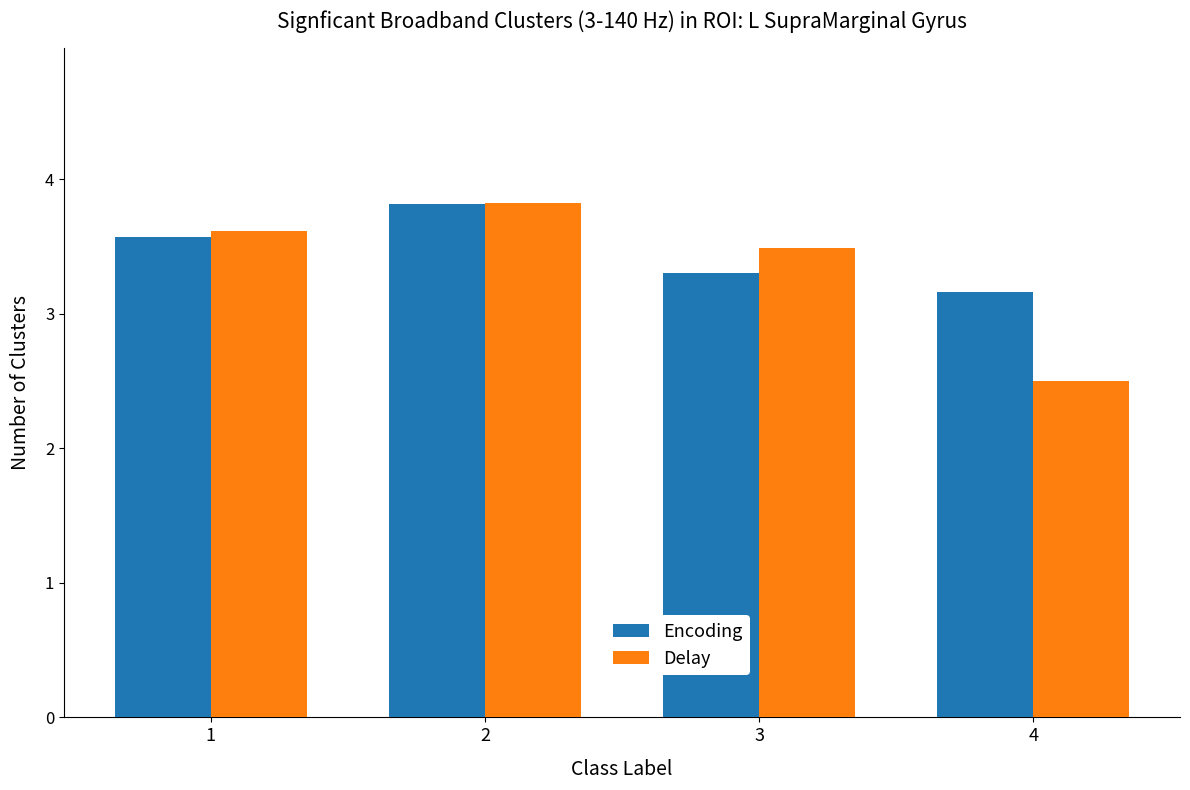

List the series in order of their overall mean, lowest first.

Delay, Encoding